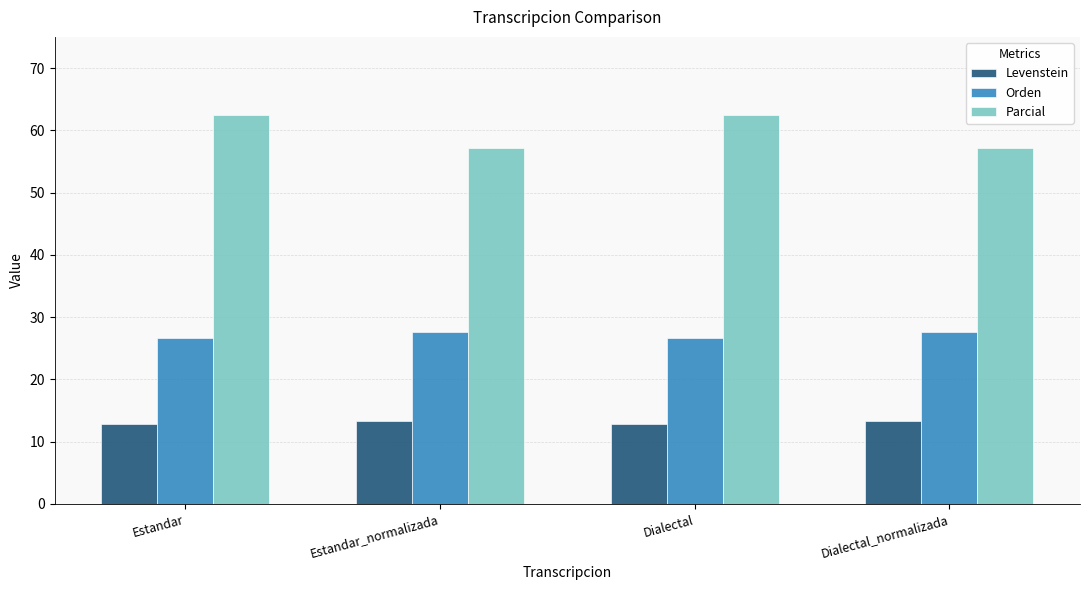

What position from the left is Estandar_normalizada?

2